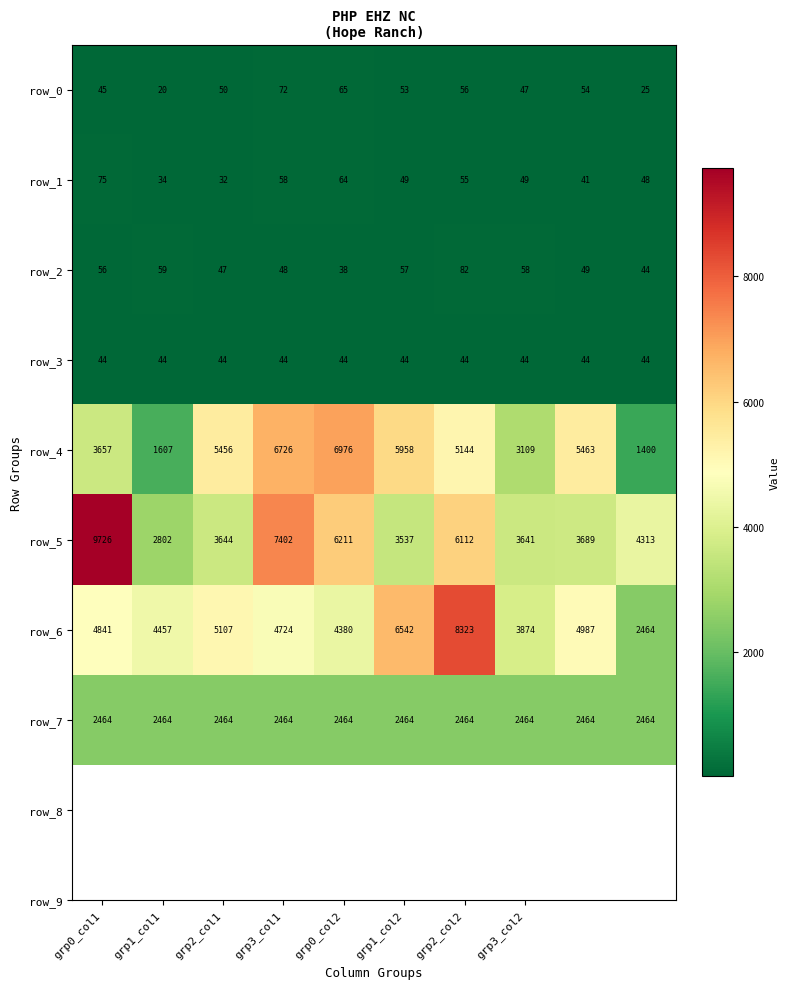

What is the difference between the maximum and minimum values in the row_1 series?

43